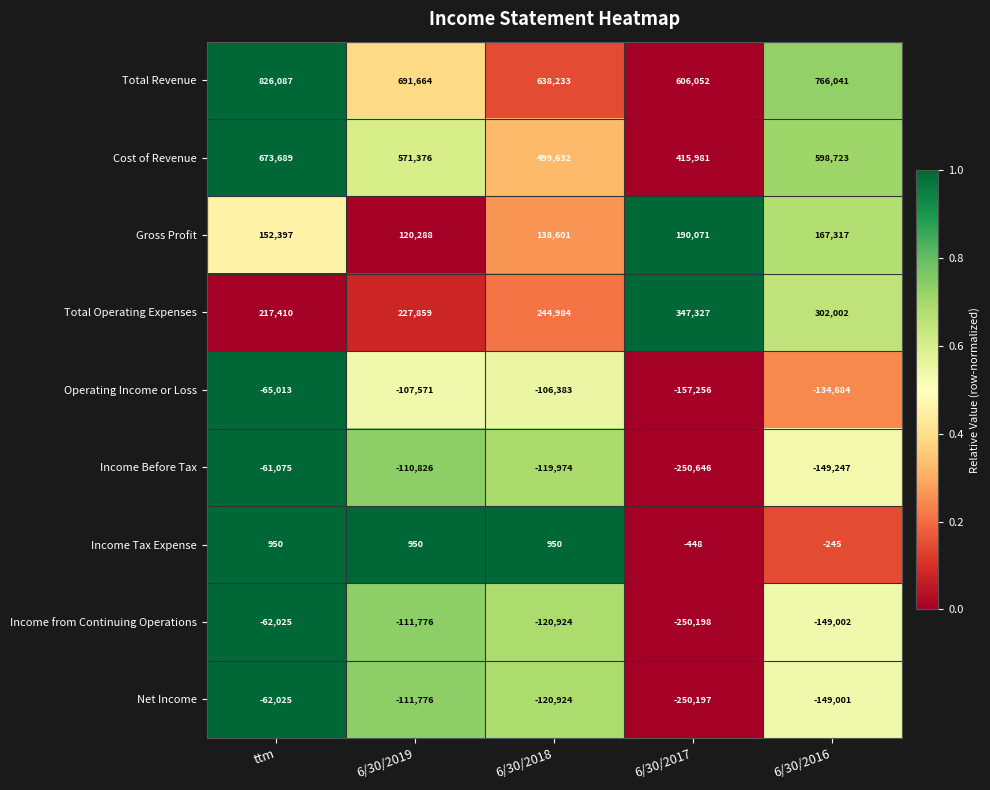

How many distinct data groups are displayed?

9